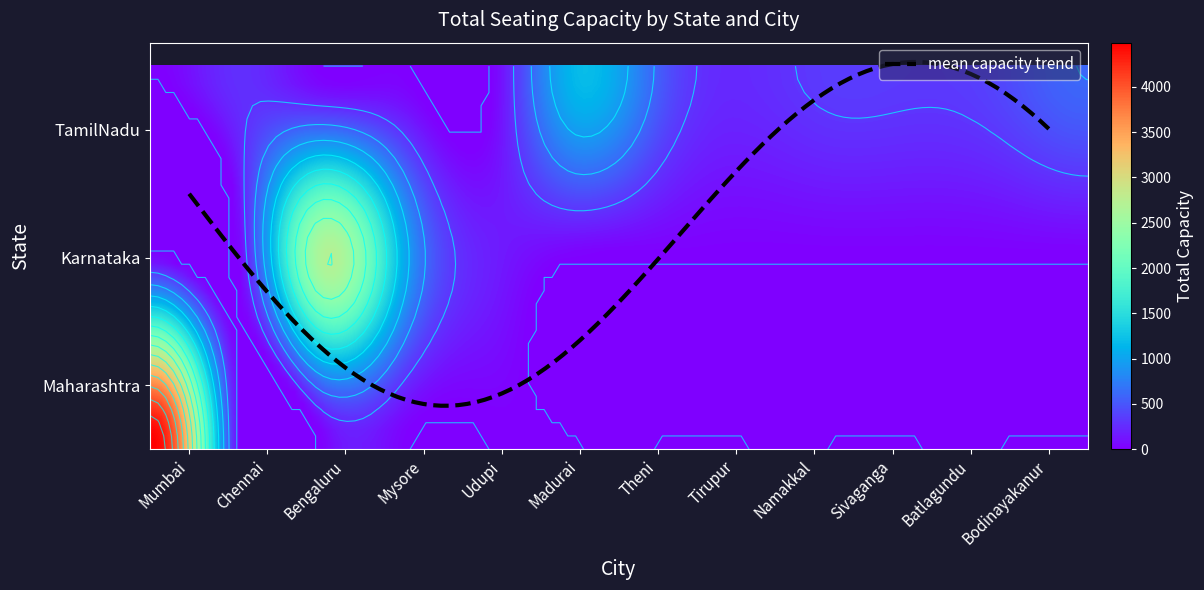

Reading left to right, what are all the values shown in this chart?

Mumbai: 4488	0	0	0	0
Chennai: 272	0	0	0	0
Bengaluru: 0	2682	0	0	0
Mysore: 0	975	0	0	0
Udupi: 0	172	0	0	0
Madurai: 1176	0	0	0	0
Theni: 524	0	0	0	0
Tirupur: 243	0	0	0	0
Namakkal: 342	0	0	0	0
Sivaganga: 332	0	0	0	0
Batlagundu: 408	0	0	0	0
Bodinayakanur: 607	0	0	0	0